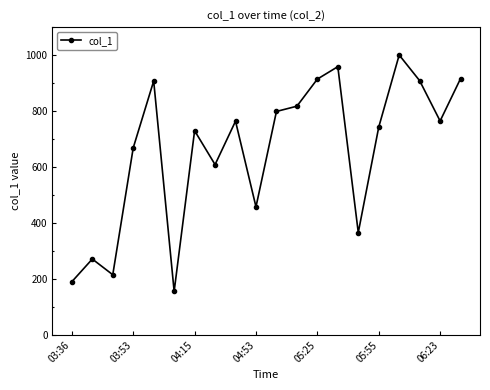

What is the difference between the maximum and second lowest values?

810.0